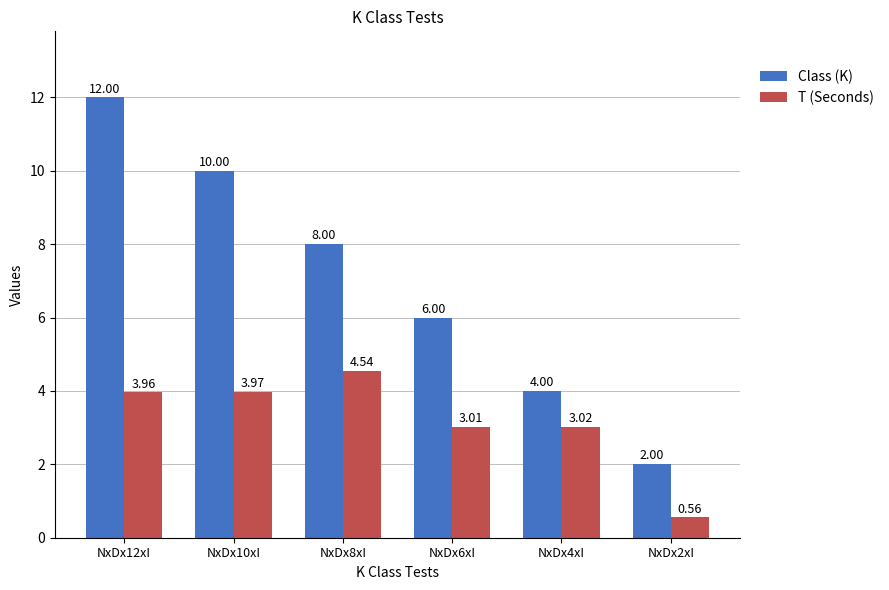

Which category has the lowest value in the Class (K) series?

NxDx2xI